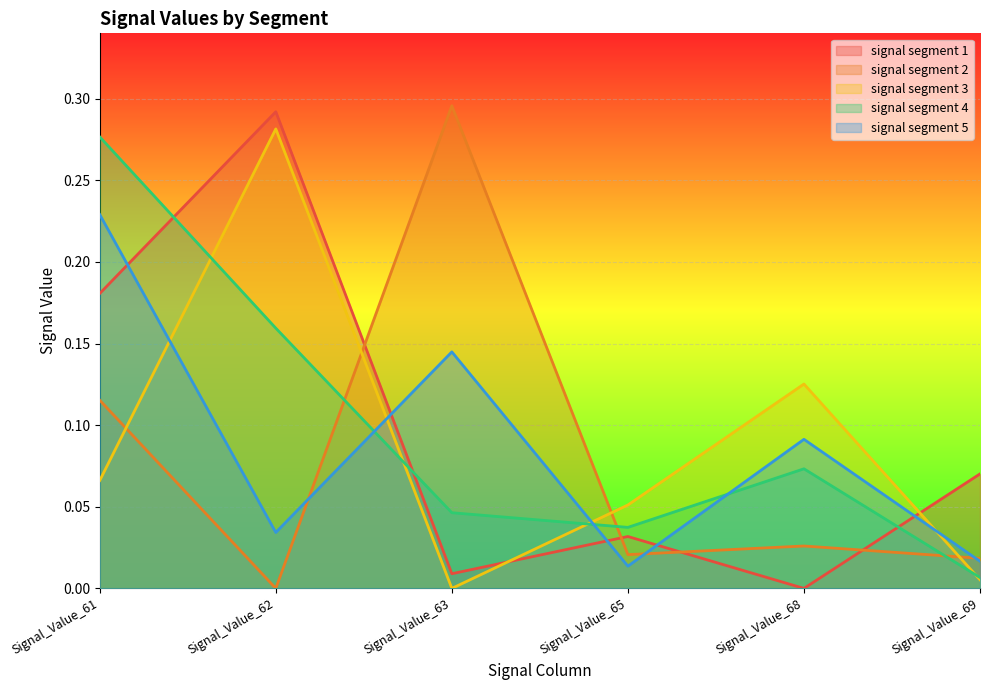

Does the chart display data point markers on the line(s)?

No